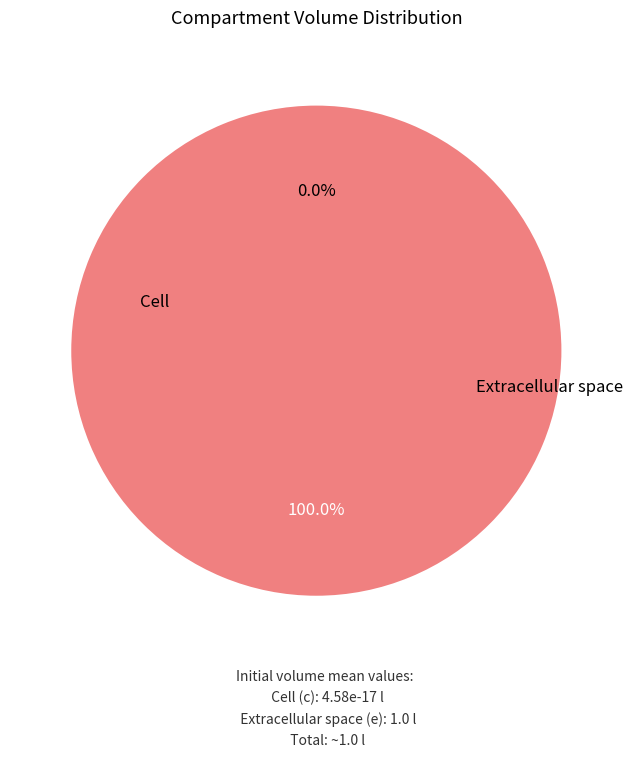

The e slice represents 100% of the pie. True or false?

True